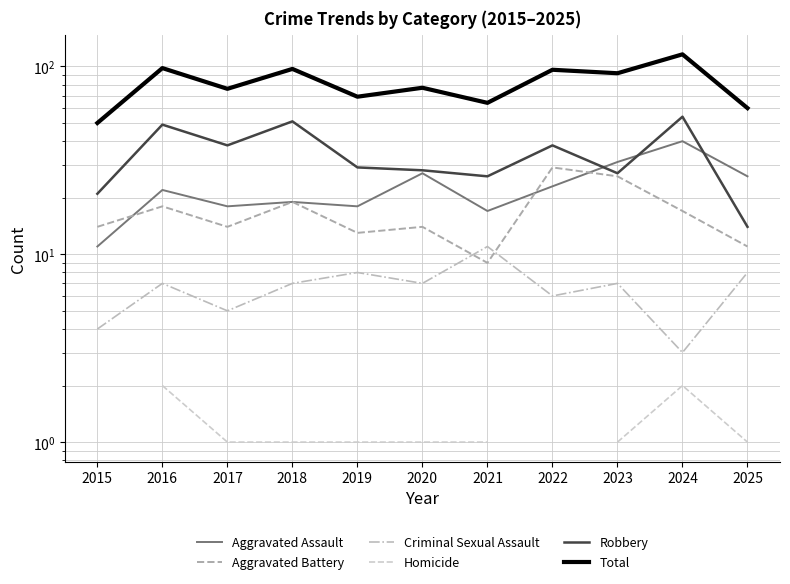

What is the value of the Criminal Sexual Assault point at the 1st from the left?

4.0